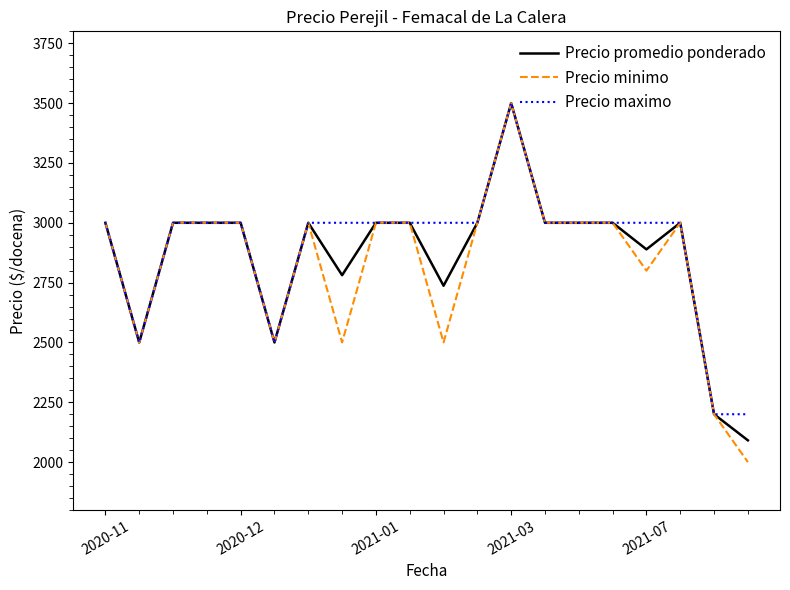

What is the greatest value displayed?

3500